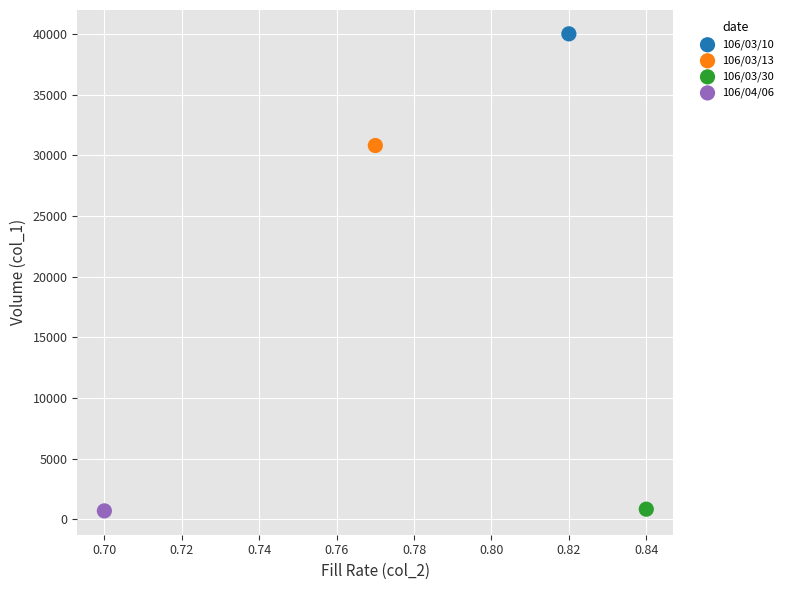

What are all the series names shown in the legend?

106/03/10, 106/03/13, 106/03/30, 106/04/06